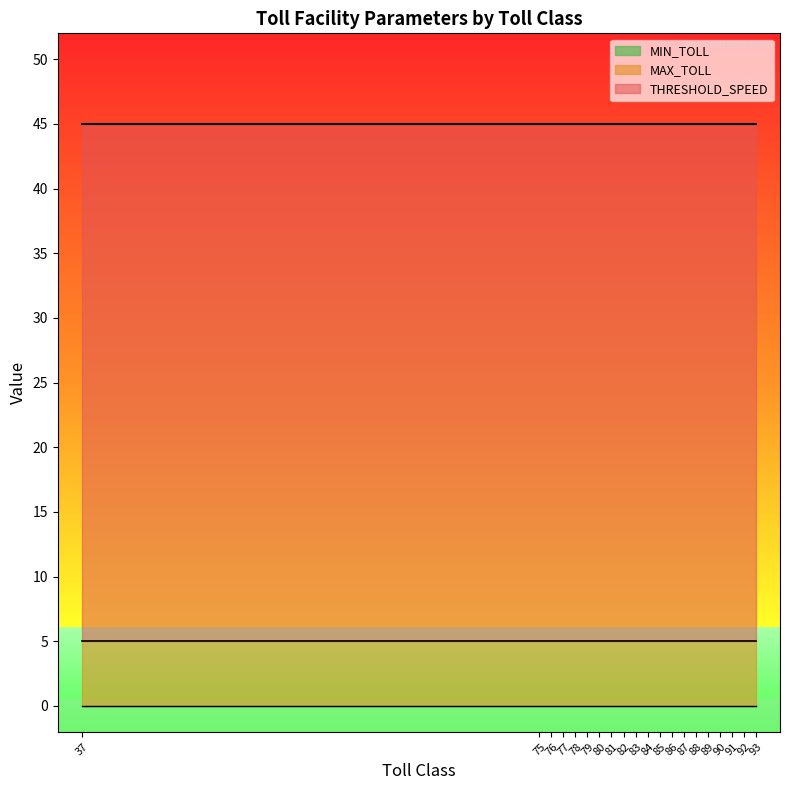

Reading left to right, what are all the values shown in this chart?

THRESHOLD_SPEED: 37=45.0	75=45.0	76=45.0	77=45.0	78=45.0	79=45.0	80=45.0	81=45.0	82=45.0	83=45.0	84=45.0	85=45.0	86=45.0	87=45.0	88=45.0	89=45.0	90=45.0	91=45.0	92=45.0	93=45.0
MAX_TOLL: 37=5.0	75=5.0	76=5.0	77=5.0	78=5.0	79=5.0	80=5.0	81=5.0	82=5.0	83=5.0	84=5.0	85=5.0	86=5.0	87=5.0	88=5.0	89=5.0	90=5.0	91=5.0	92=5.0	93=5.0
MIN_TOLL: 37=0.0	75=0.0	76=0.0	77=0.0	78=0.0	79=0.0	80=0.0	81=0.0	82=0.0	83=0.0	84=0.0	85=0.0	86=0.0	87=0.0	88=0.0	89=0.0	90=0.0	91=0.0	92=0.0	93=0.0